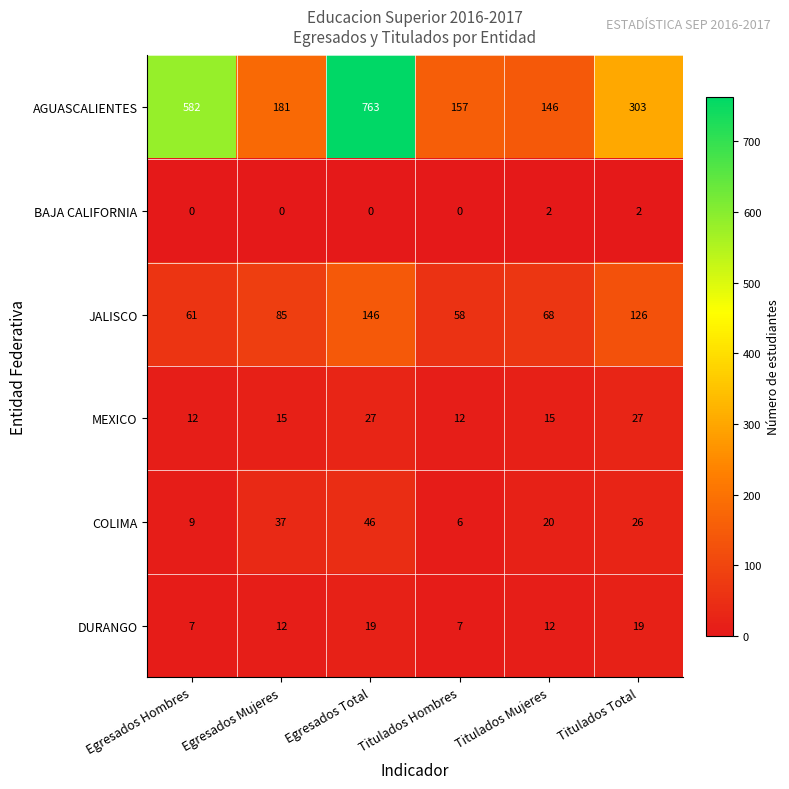

Count the number of categories in the chart.

6